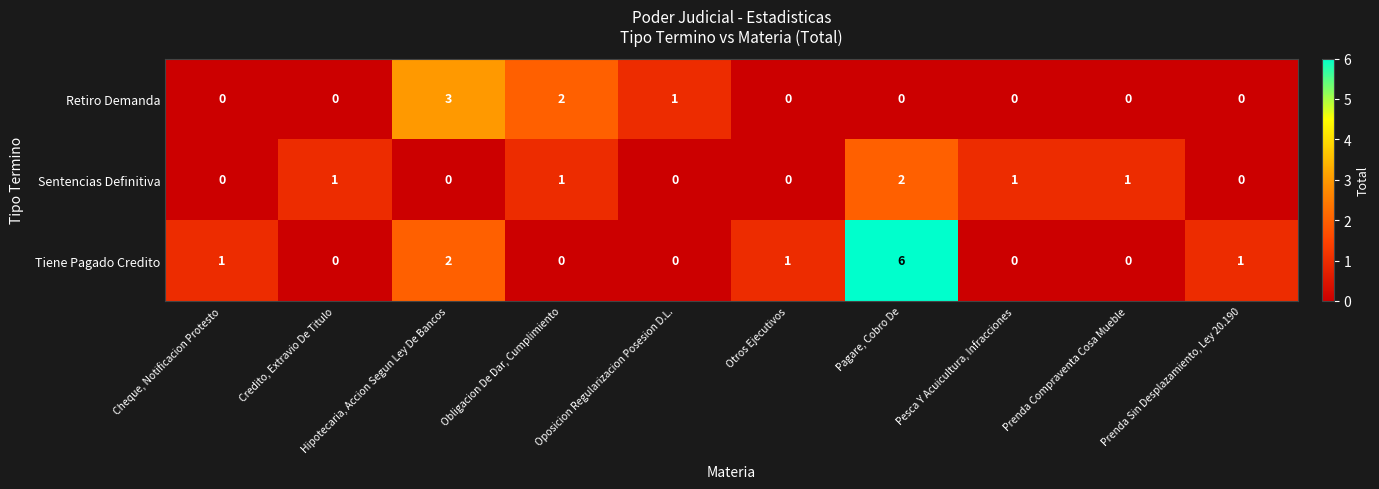

Rank the series by their maximum value, from lowest to highest.

Sentencias Definitiva, Retiro Demanda, Tiene Pagado Credito